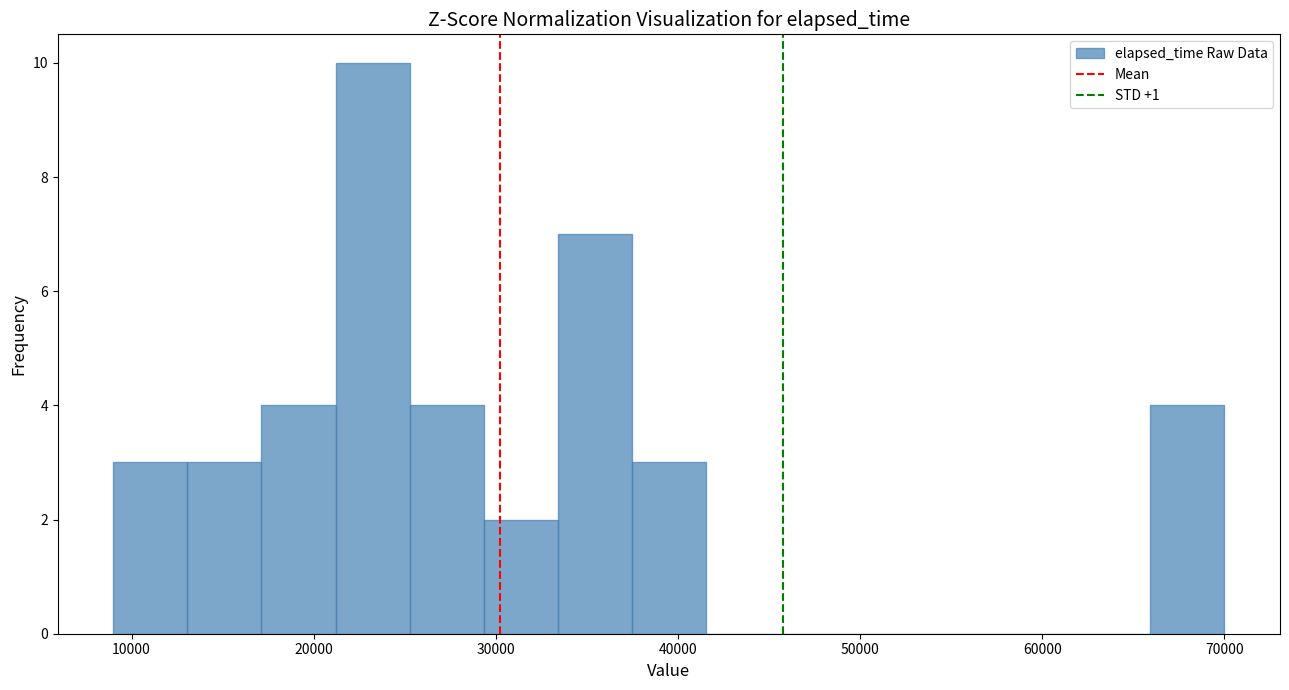

Reading left to right, list every bar in this chart as the range it spans on the x-axis followed by its height. Neither the bar edges nor the heights are printed on the chart, so give them approximately, as read against the axes.

9000 to 13000: 3
13000 to 17000: 3
17000 to 21000: 4
21000 to 25000: 10
25000 to 29000: 4
29000 to 33000: 2
33000 to 37000: 7
37000 to 42000: 3
42000 to 46000: 0
46000 to 50000: 0
50000 to 54000: 0
54000 to 58000: 0
58000 to 62000: 0
62000 to 66000: 0
66000 to 70000: 4